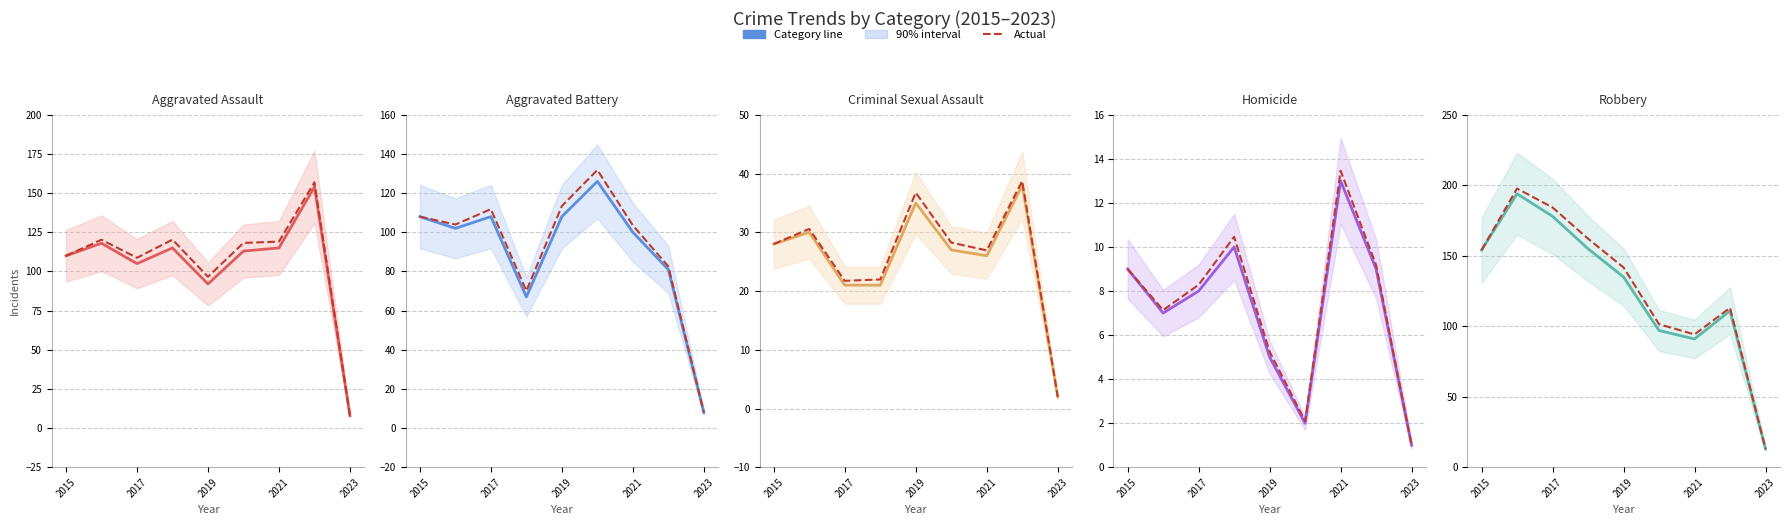

True or false: Aggravated Assault and Aggravated Battery cross at least once.

True